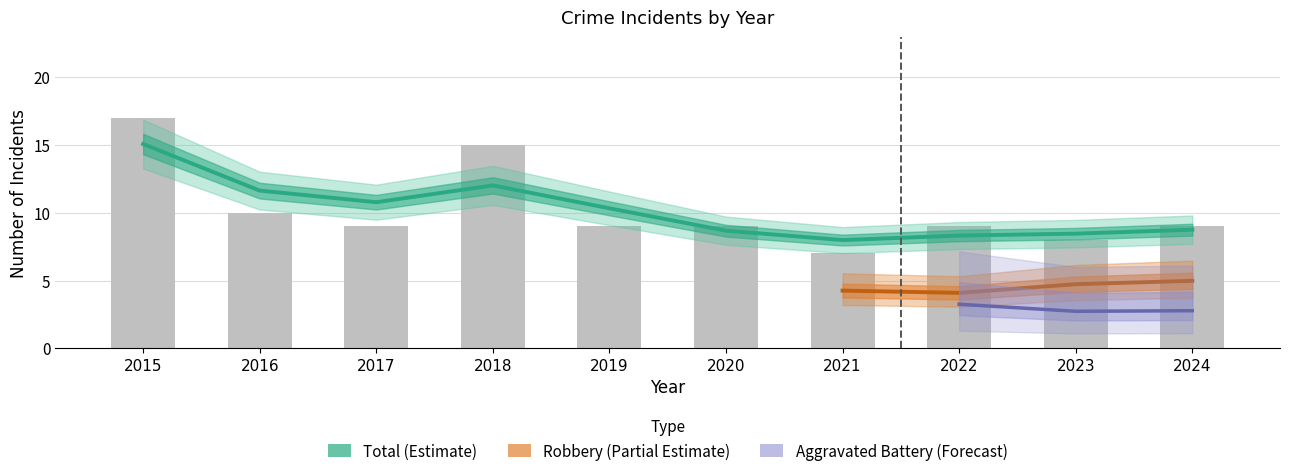

How many categories are shown in the chart?

10